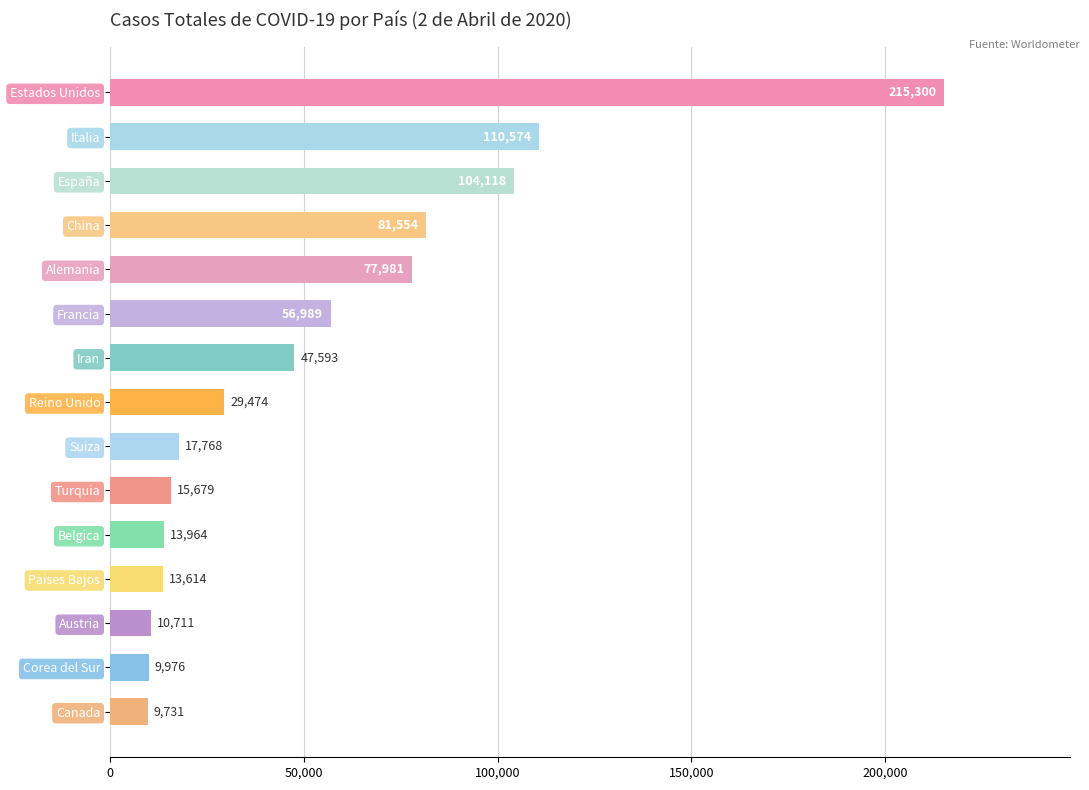

What is the label of the 4th bar from the top?

China